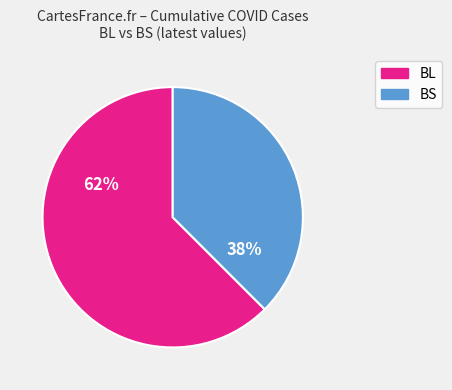

True or false: BS accounts for 23% of the total.

False